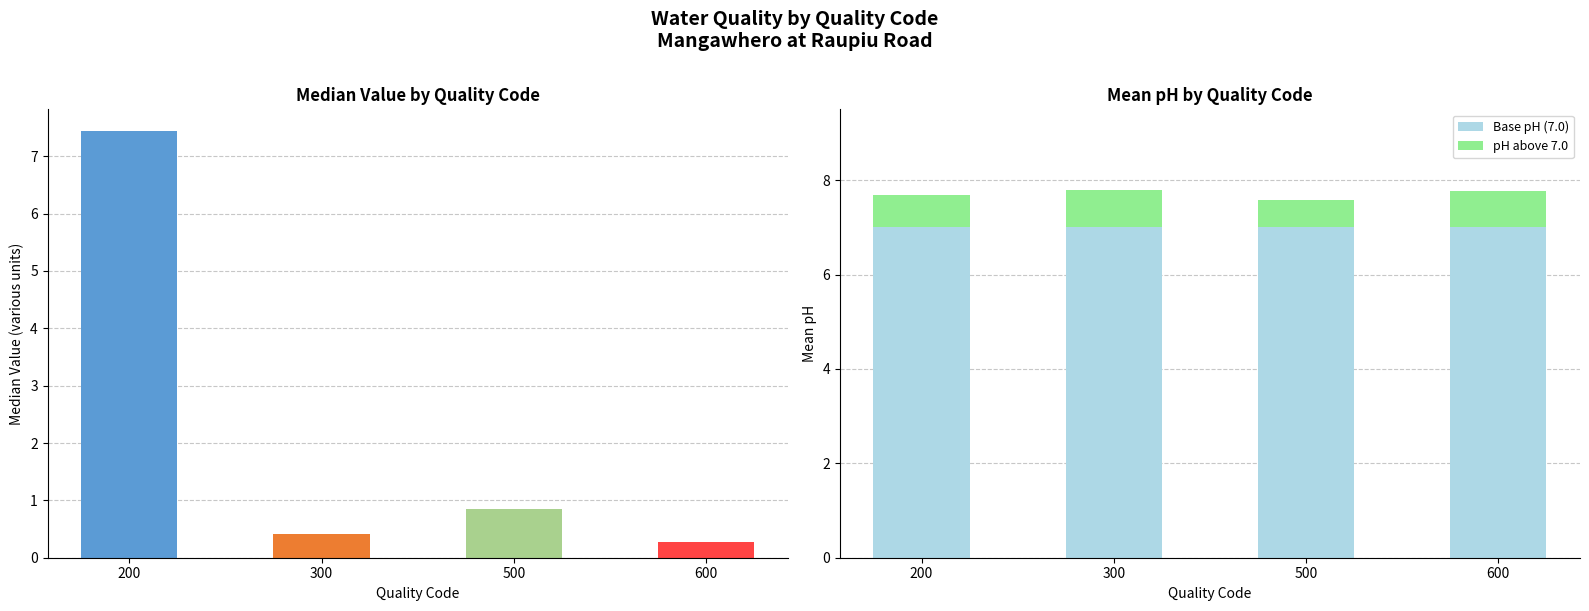

At how many categories does at least one series exceed 1?

4